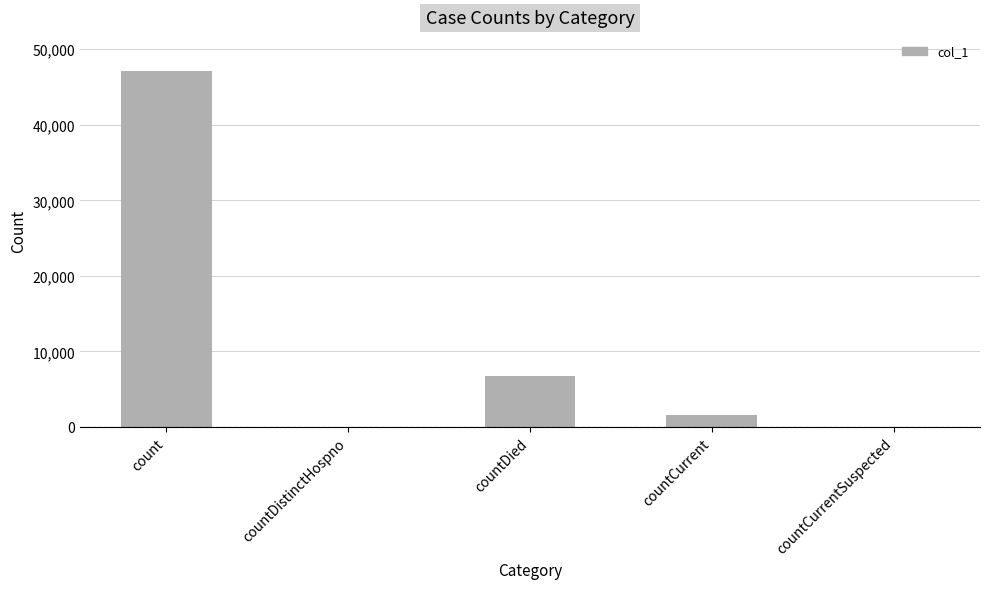

Reading right to left, transcribe all the data shown in this chart.

0	1629	6749	0	47143